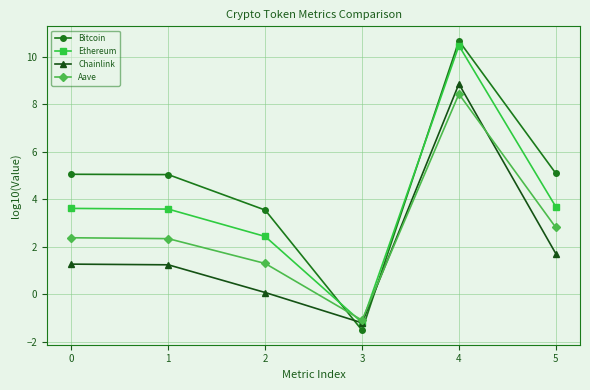

How many intersections are there between Chainlink and Bitcoin?

2